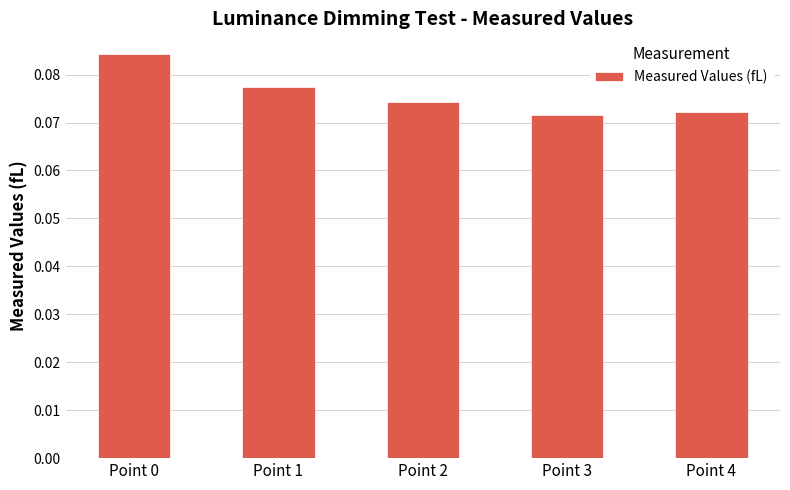

What is the sum of all values?

0.4